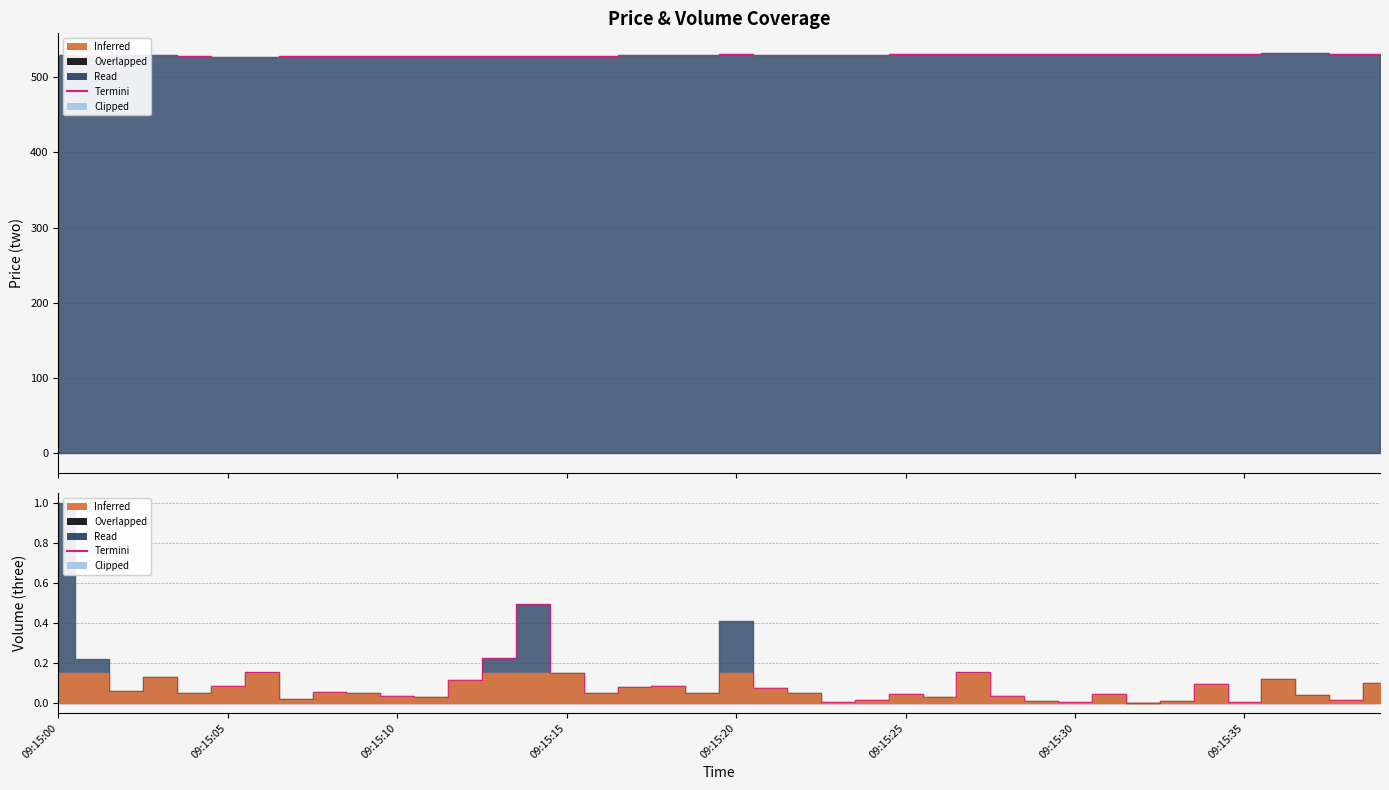

At which category does the data reach its first local peak?

09:15:15